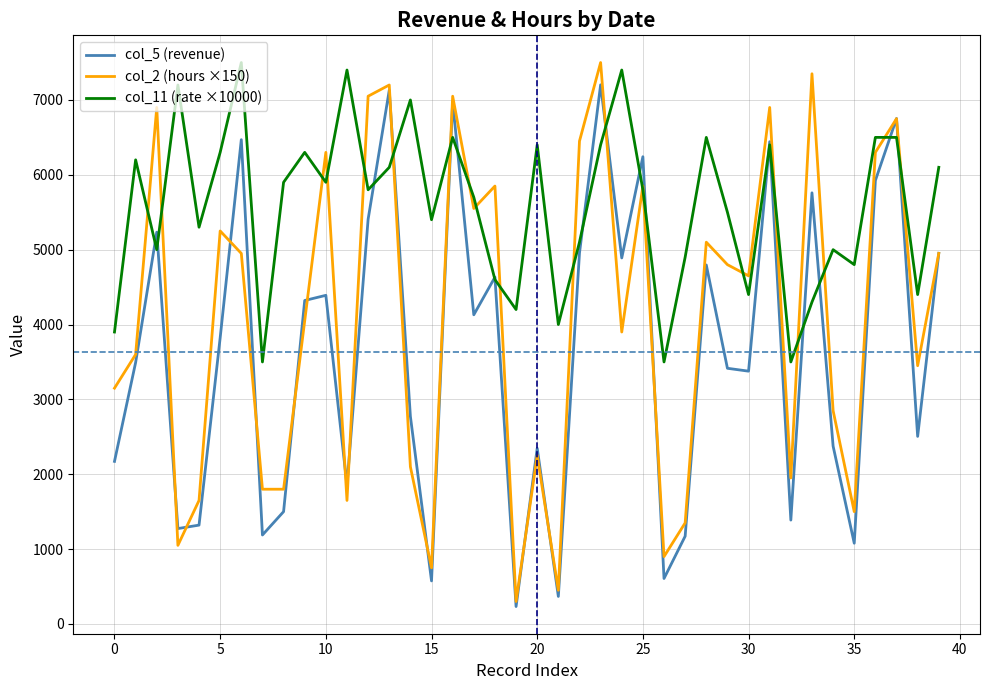

What is the minimum value shown in the chart?

232.9